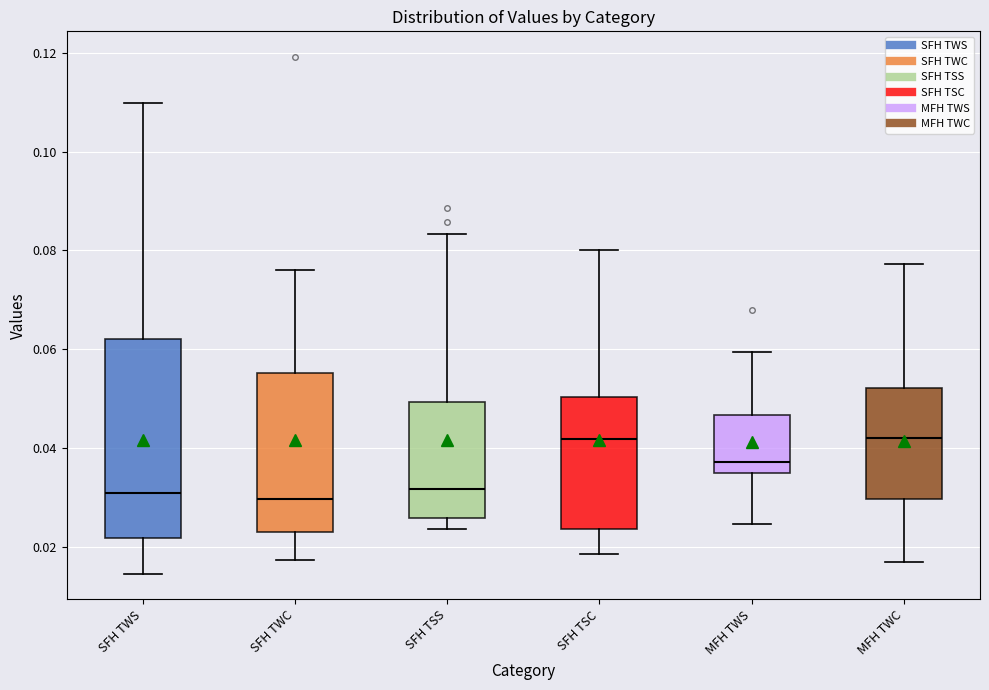

Which box is the tallest, from its lower edge to its upper edge?

SFH TWS